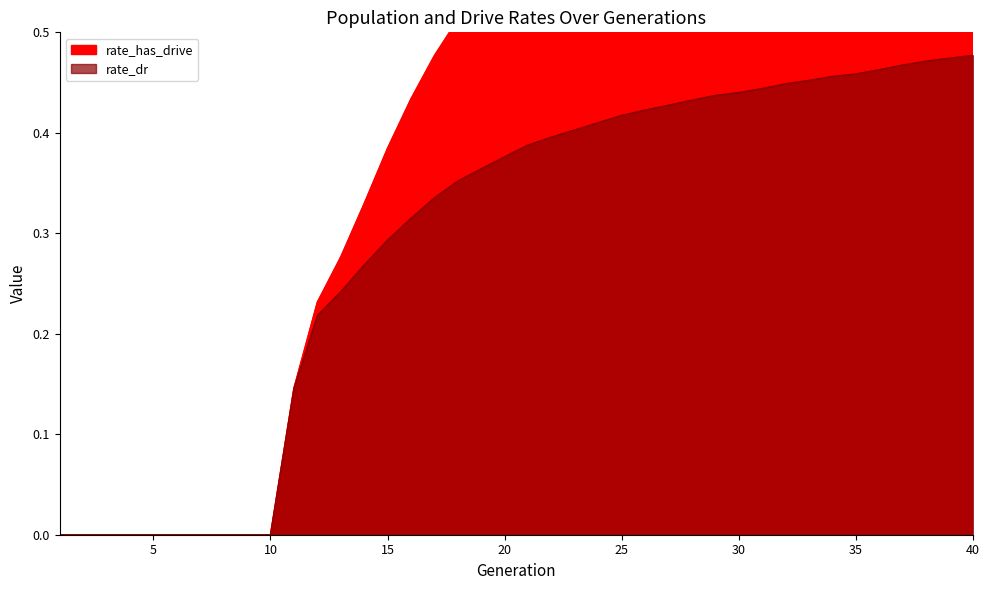

Read the rate_has_drive value at 17.

0.5